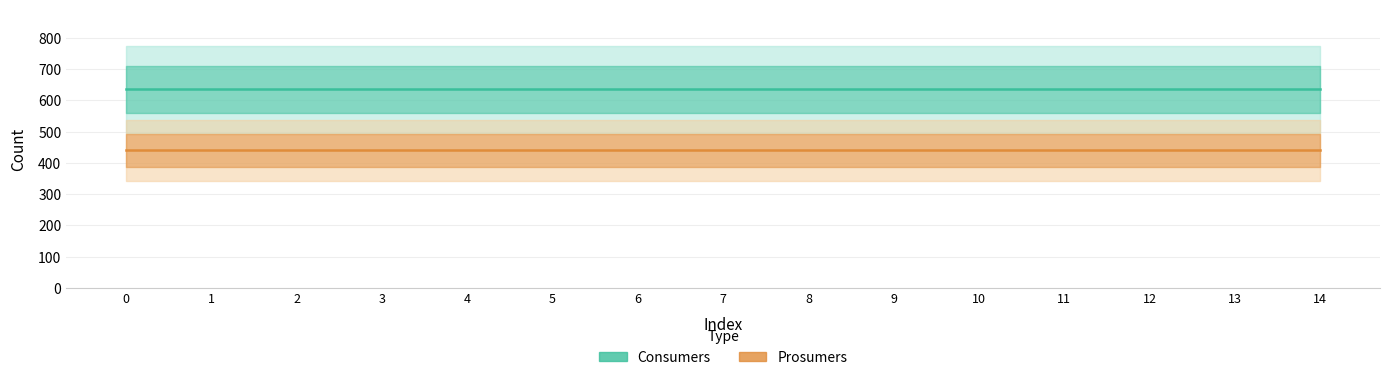

Reading left to right, extract all data points from this chart.

Consumers: 0=635	1=635	2=635	3=635	4=635	5=635	6=635	7=635	8=635	9=635	10=635	11=635	12=635	13=635	14=635
Prosumers: 0=440	1=440	2=440	3=440	4=440	5=440	6=440	7=440	8=440	9=440	10=440	11=440	12=440	13=440	14=440